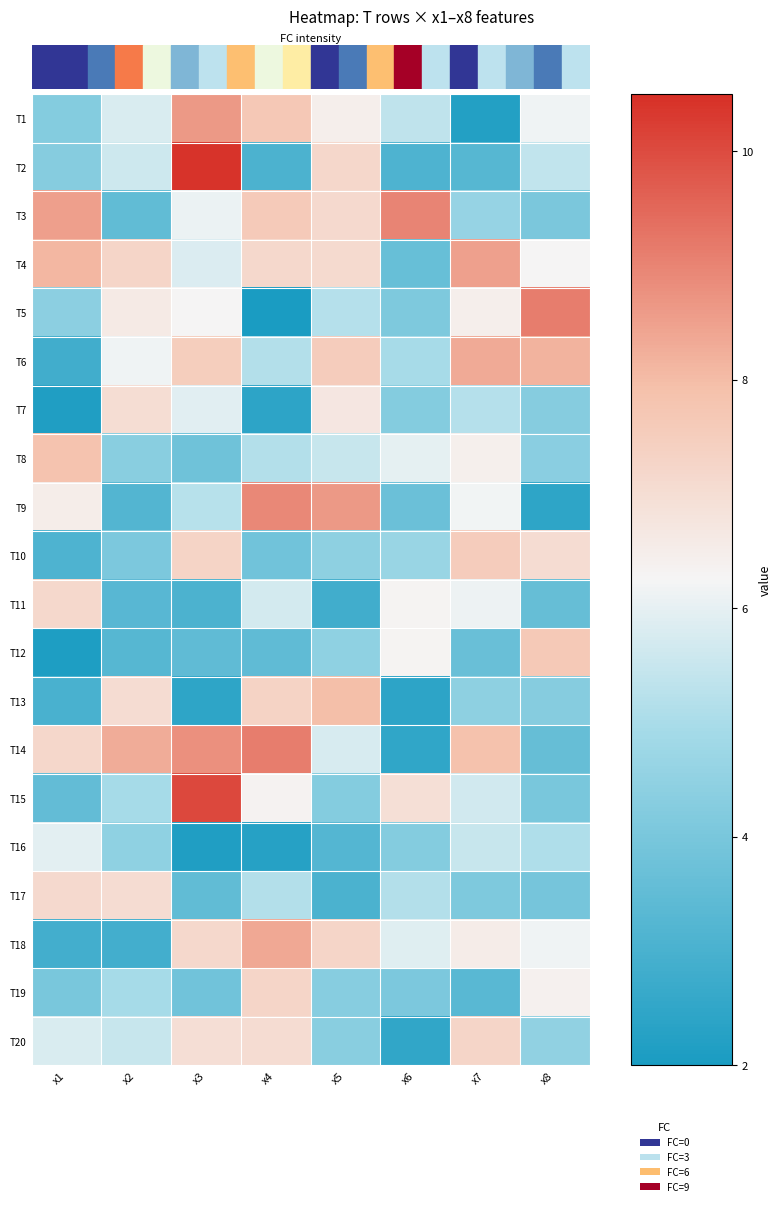

Reading left to right, transcribe all the data shown in this chart.

T1: x1=4.2	x2=5.8	x3=8.6	x4=7.7	x5=6.5	x6=5.4	x7=2.2	x8=6.2
T2: x1=4.3	x2=5.6	x3=10.4	x4=3.1	x5=7.2	x6=3.1	x7=3.3	x8=5.4
T3: x1=8.5	x2=3.5	x3=6.1	x4=7.6	x5=7.1	x6=9.0	x7=4.6	x8=4.0
T4: x1=8.1	x2=7.3	x3=5.8	x4=7.2	x5=7.1	x6=3.7	x7=8.5	x8=6.3
T5: x1=4.4	x2=6.6	x3=6.3	x4=2.0	x5=5.2	x6=4.1	x7=6.5	x8=9.1
T6: x1=2.8	x2=6.2	x3=7.5	x4=5.2	x5=7.5	x6=5.0	x7=8.3	x8=8.2
T7: x1=2.1	x2=7.0	x3=5.9	x4=2.4	x5=6.7	x6=4.2	x7=5.2	x8=4.3
T8: x1=7.8	x2=4.3	x3=3.8	x4=5.2	x5=5.5	x6=6.0	x7=6.4	x8=4.4
T9: x1=6.5	x2=3.2	x3=5.2	x4=8.9	x5=8.6	x6=3.7	x7=6.2	x8=2.4
T10: x1=3.1	x2=4.1	x3=7.3	x4=3.8	x5=4.4	x6=4.7	x7=7.5	x8=7.0
T11: x1=7.2	x2=3.3	x3=3.1	x4=5.7	x5=2.9	x6=6.3	x7=6.1	x8=3.6
T12: x1=2.1	x2=3.3	x3=3.5	x4=3.5	x5=4.5	x6=6.3	x7=3.7	x8=7.6
T13: x1=3.0	x2=7.0	x3=2.4	x4=7.3	x5=8.0	x6=2.4	x7=4.4	x8=4.3
T14: x1=7.2	x2=8.3	x3=8.8	x4=9.1	x5=5.8	x6=2.5	x7=7.9	x8=3.6
T15: x1=3.5	x2=4.9	x3=10.0	x4=6.3	x5=4.2	x6=6.9	x7=5.7	x8=4.0
T16: x1=6.0	x2=4.5	x3=2.2	x4=2.3	x5=3.2	x6=4.2	x7=5.5	x8=5.1
T17: x1=7.1	x2=7.0	x3=3.5	x4=5.2	x5=3.0	x6=5.2	x7=4.1	x8=3.9
T18: x1=2.9	x2=2.9	x3=7.2	x4=8.4	x5=7.3	x6=5.9	x7=6.5	x8=6.2
T19: x1=4.0	x2=4.9	x3=3.8	x4=7.3	x5=4.3	x6=4.1	x7=3.3	x8=6.4
T20: x1=5.8	x2=5.5	x3=7.0	x4=7.0	x5=4.4	x6=2.5	x7=7.3	x8=4.5